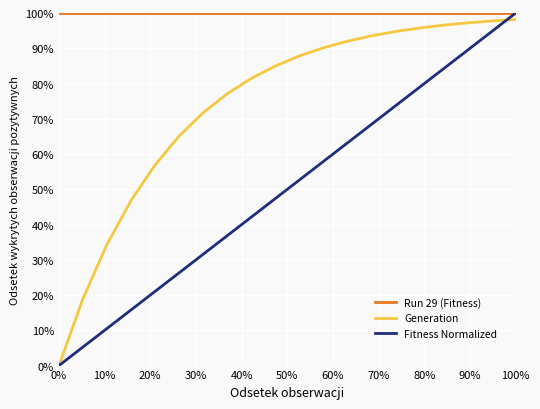

Does the chart have visible grid lines?

Yes